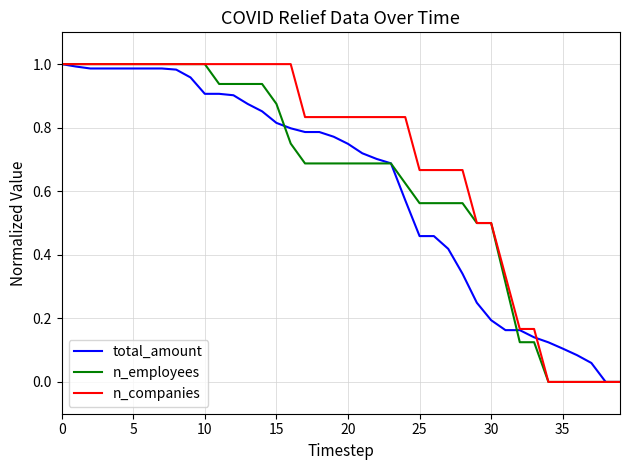

Which series has the largest total across all categories?

n_companies